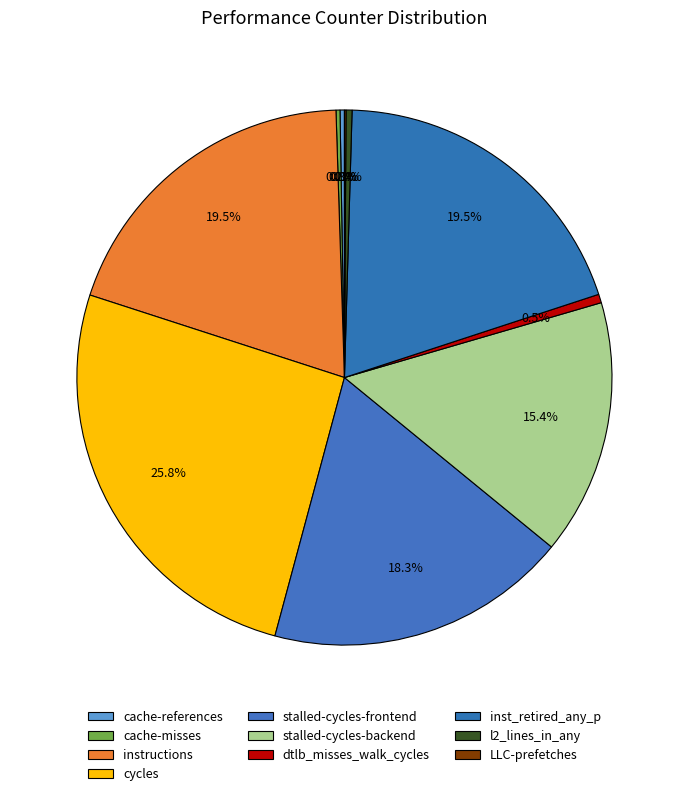

To the nearest percent, what is the average slice percentage?

10%